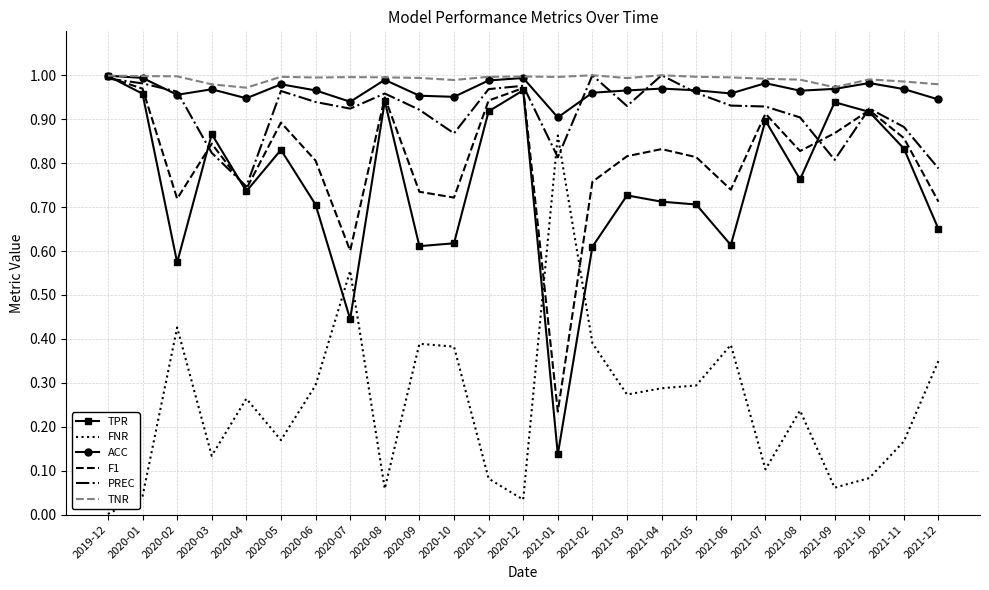

What position from the right is 2021-02?

11